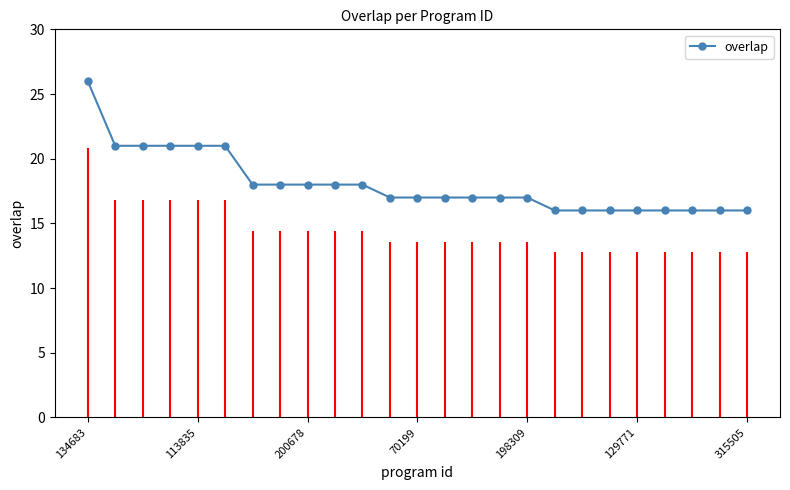

The overlap series shows 21 at 113835. True or false?

True